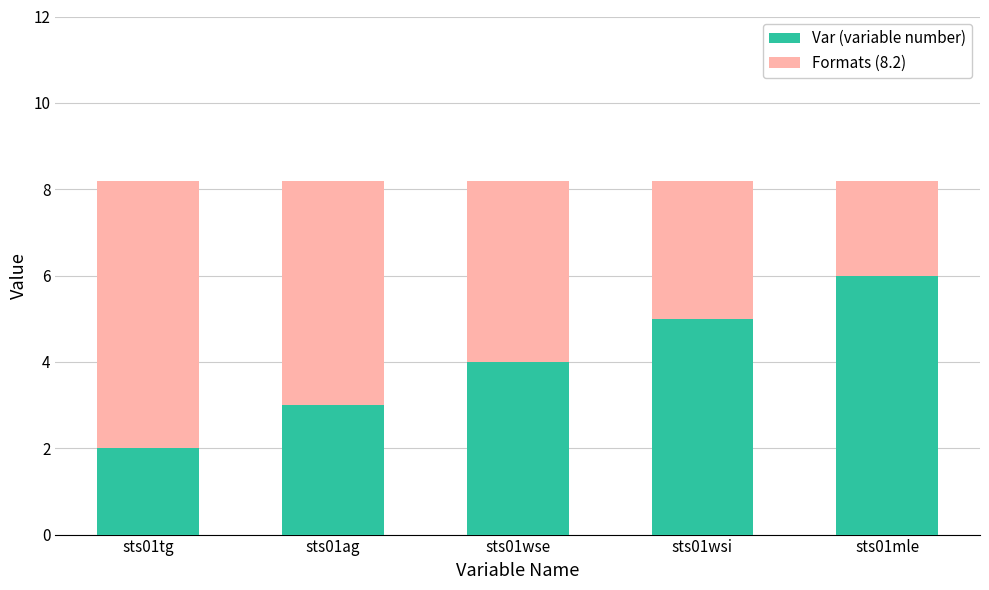

What is the highest value of the Var (variable number) series?

6.0